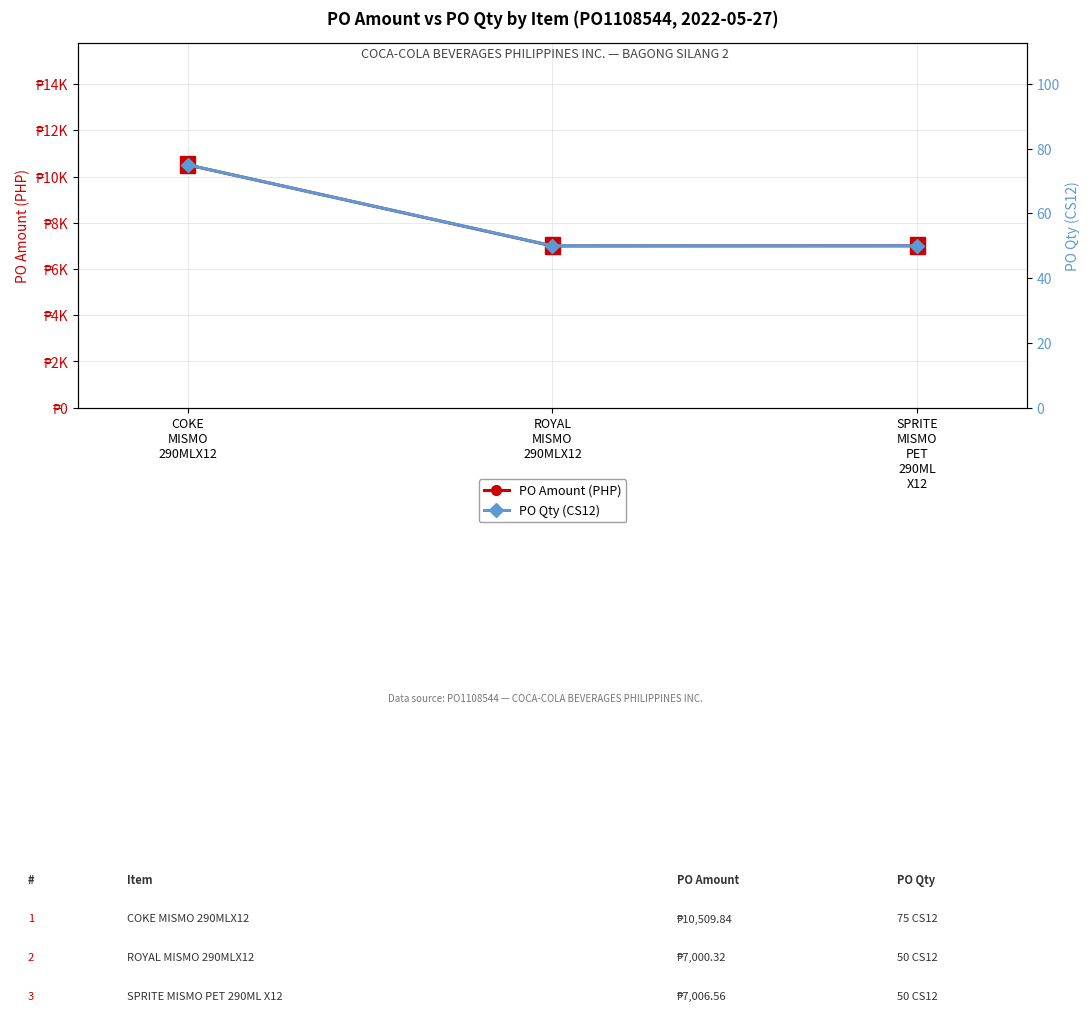

How many data points in PO Amount (PHP) are above 7006?

2